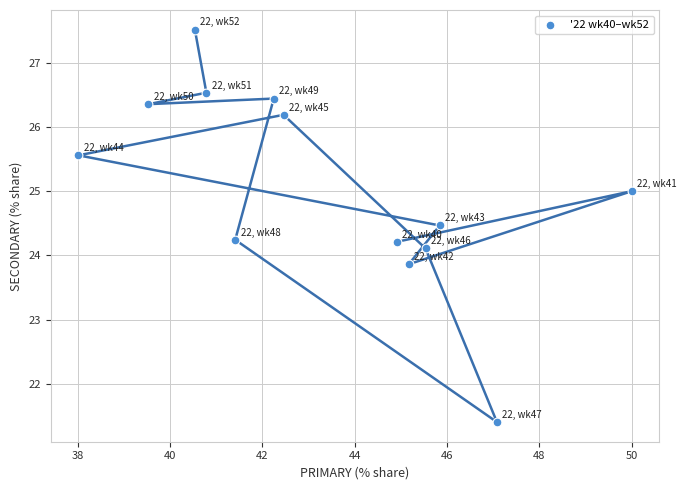

What is the range of X values (max minus min)?

12.0